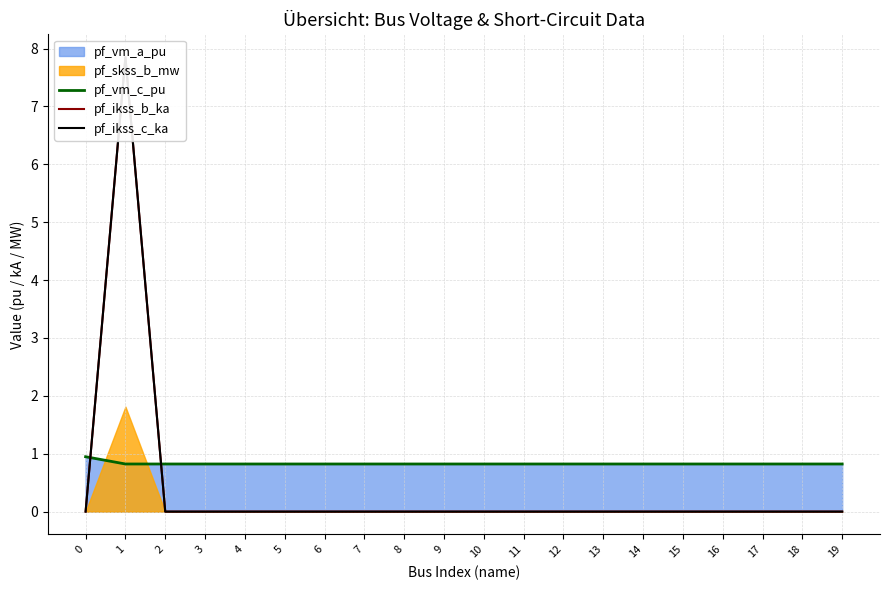

What is the minimum value for pf_vm_c_pu?

0.8